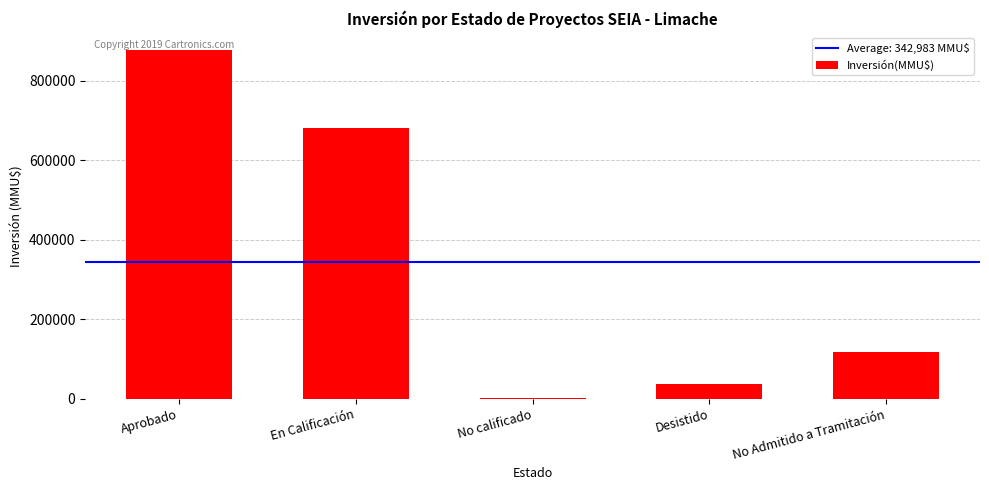

Does the chart contain stacked bars?

No